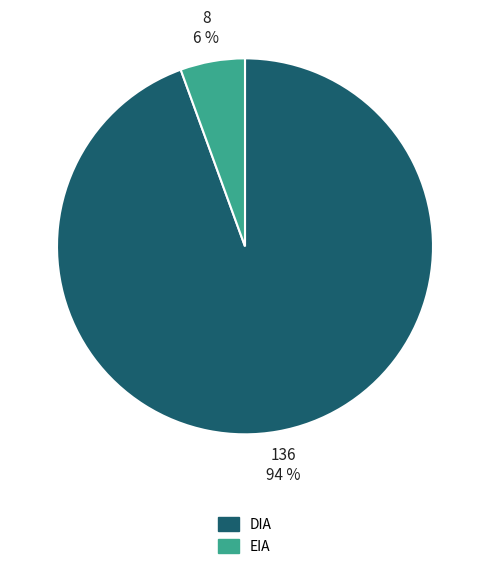

To the nearest percent, what percentage of the pie is DIA?

94%